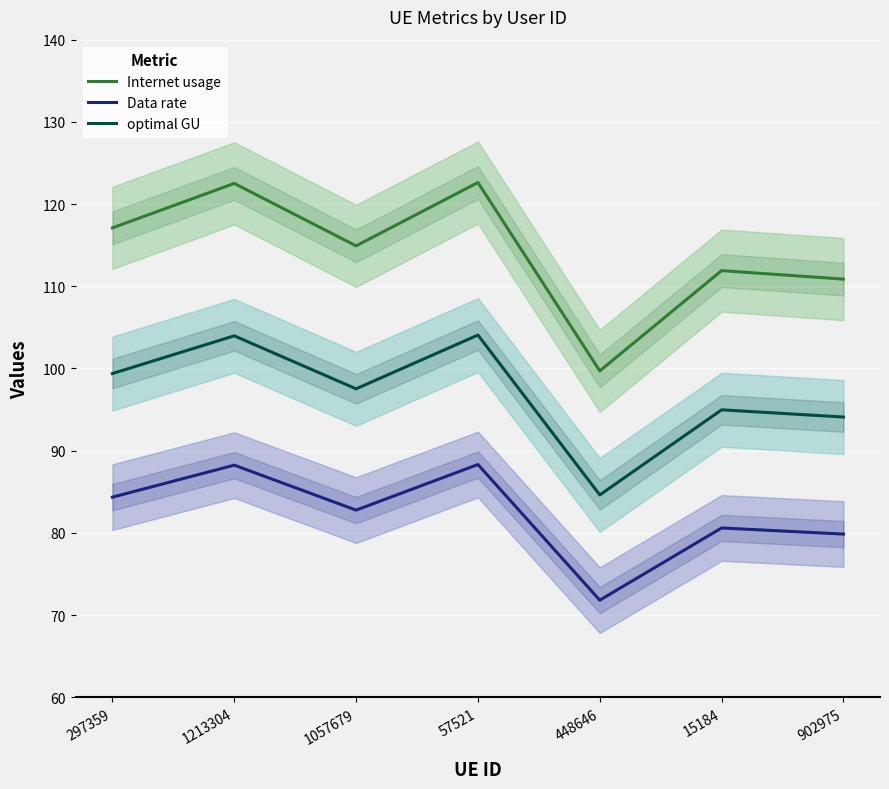

Is it true that optimal GU equals 97.5 at 1057679?

True